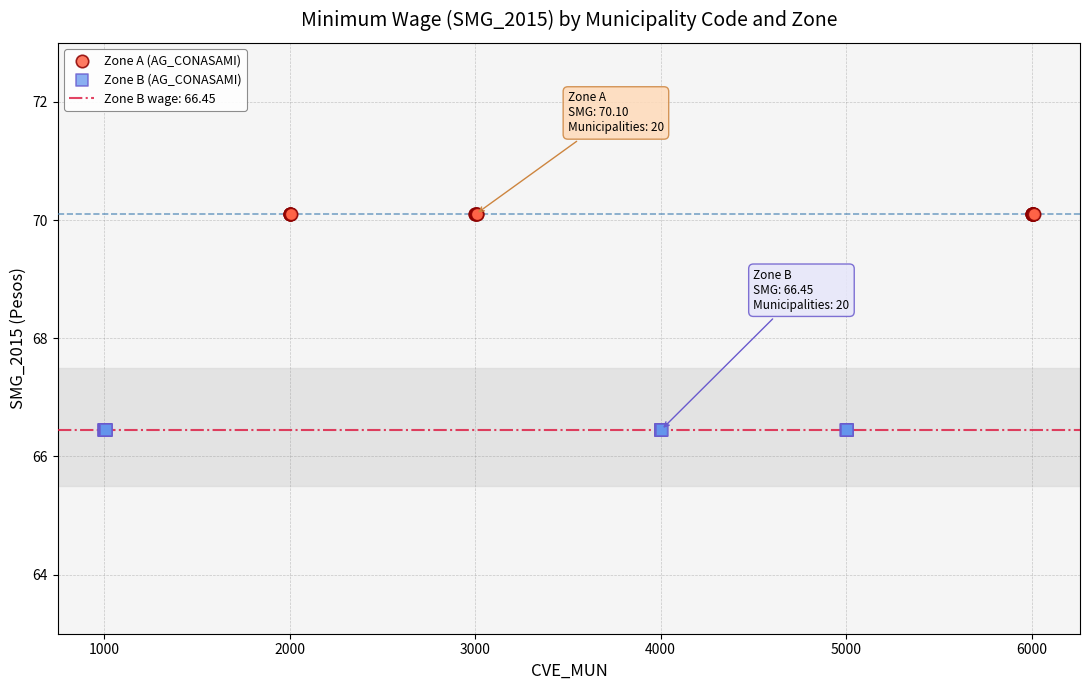

Which series reaches the maximum Y coordinate?

Zone A (AG_CONASAMI)